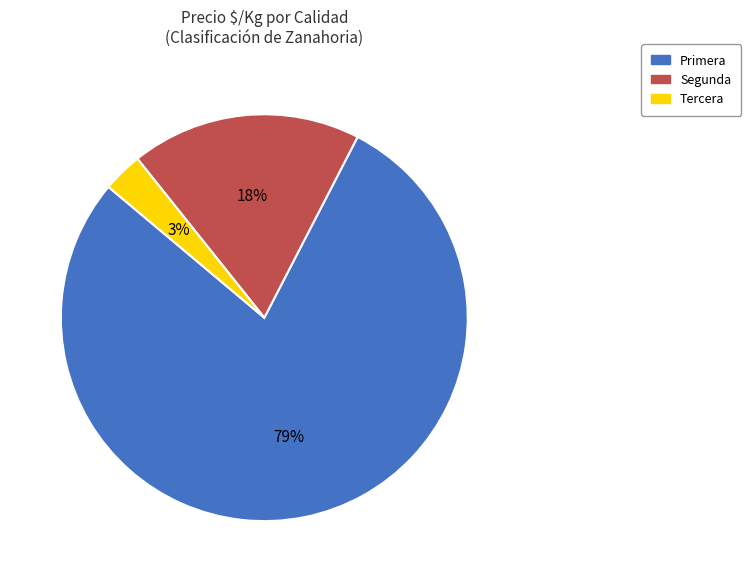

Which category has the biggest portion of the pie?

Primera